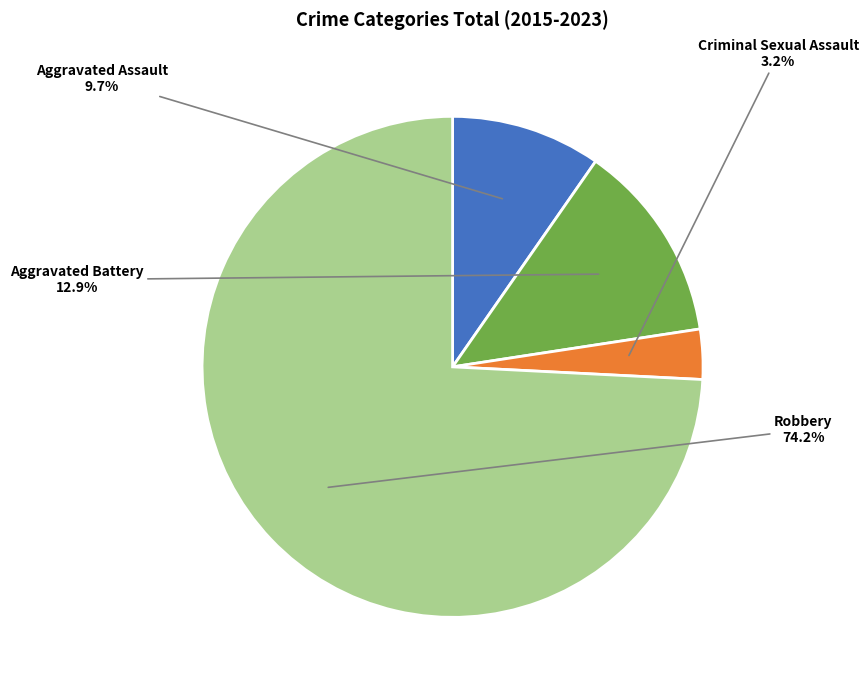

Which slice represents more than half of the pie?

Robbery